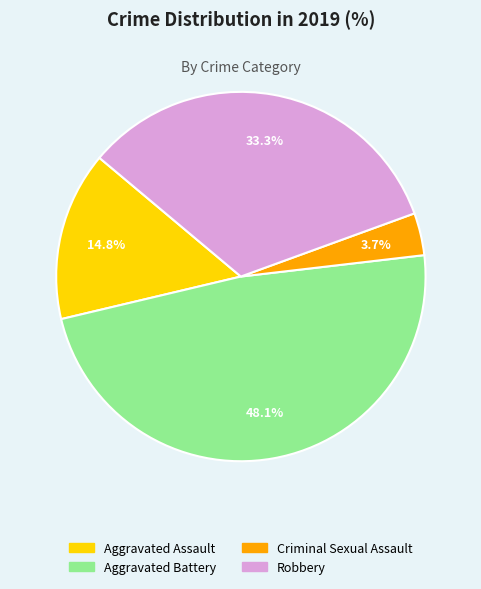

What portion of the pie excludes Aggravated Battery?

51.9%